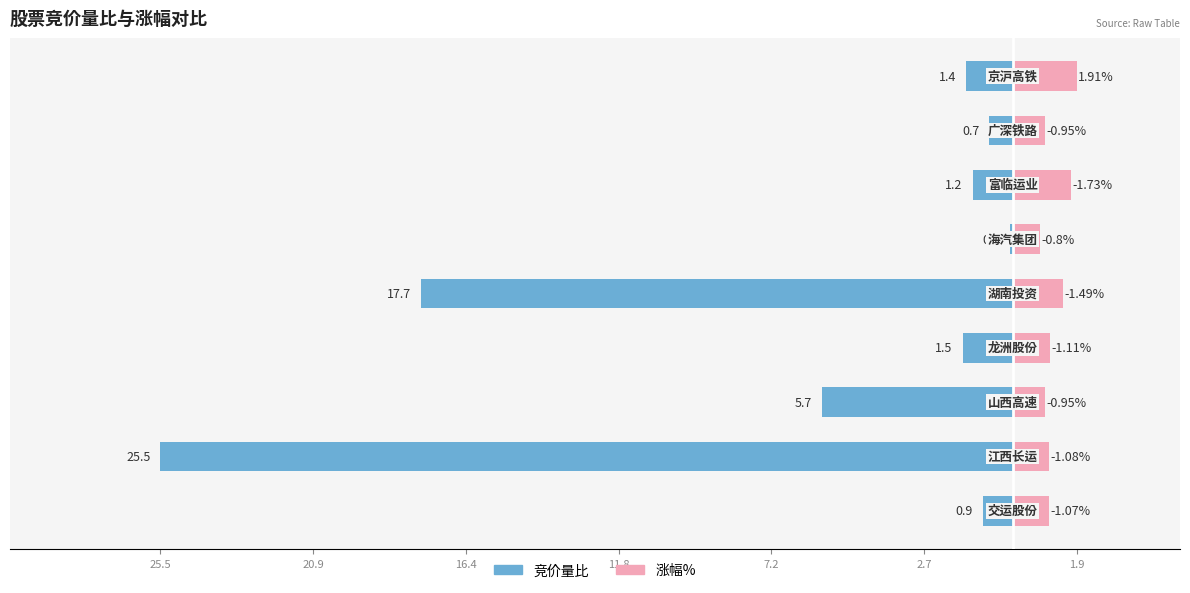

At 20.9, list the series in order from largest to smallest.

涨幅%, 竞价量比